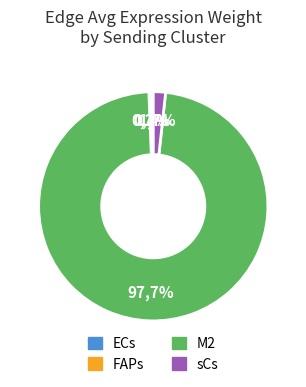

Is there a majority slice in this chart?

Yes